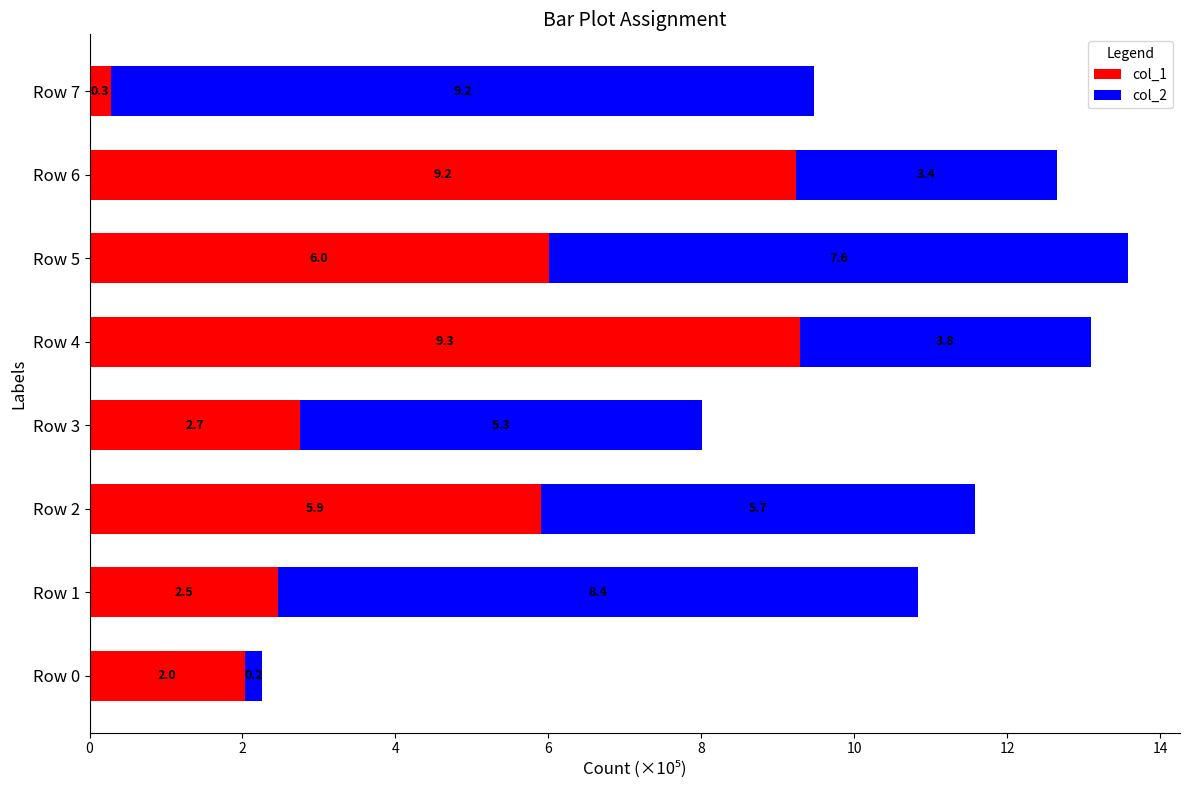

At which label does col_1 reach its peak?

Row 4